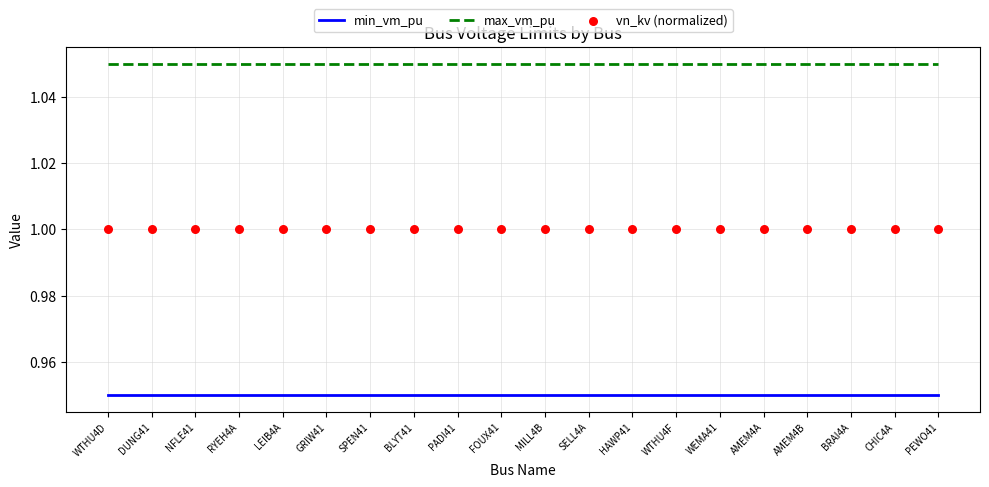

At which category is the sum across all series the highest?

WTHU4D